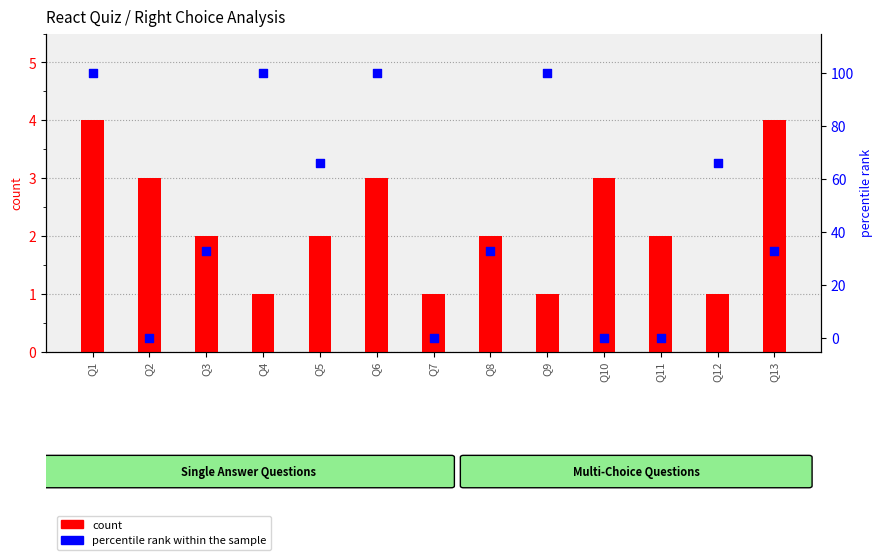

Which series has the largest Y range (max minus min)?

percentile rank within the sample